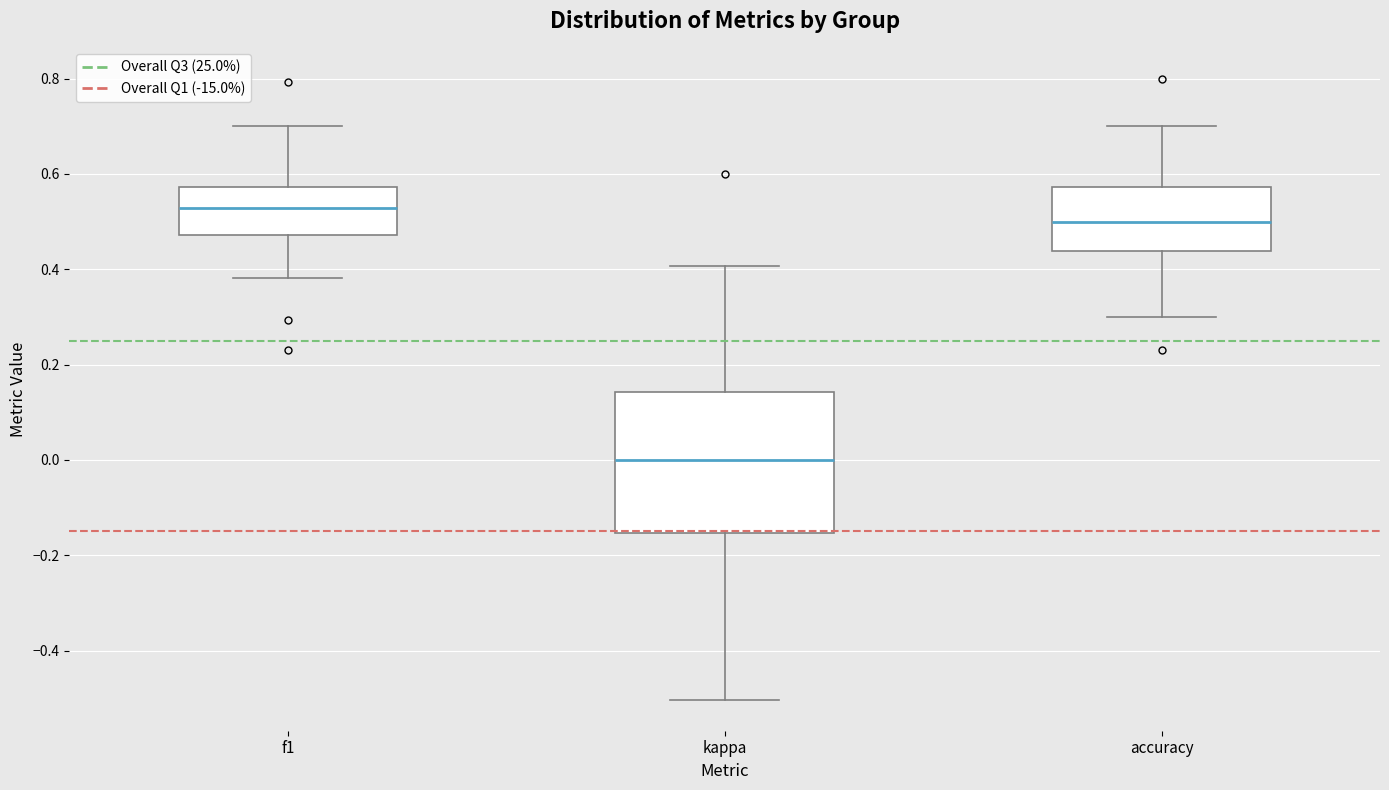

Which box has the lowest median line?

kappa